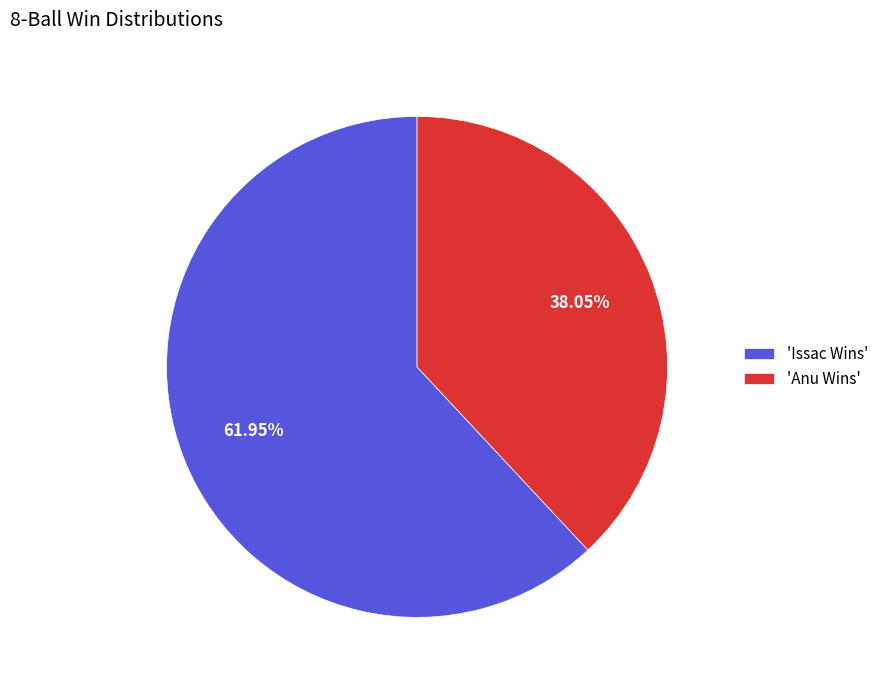

Between 'Issac Wins' and 'Anu Wins', which is larger?

'Issac Wins'